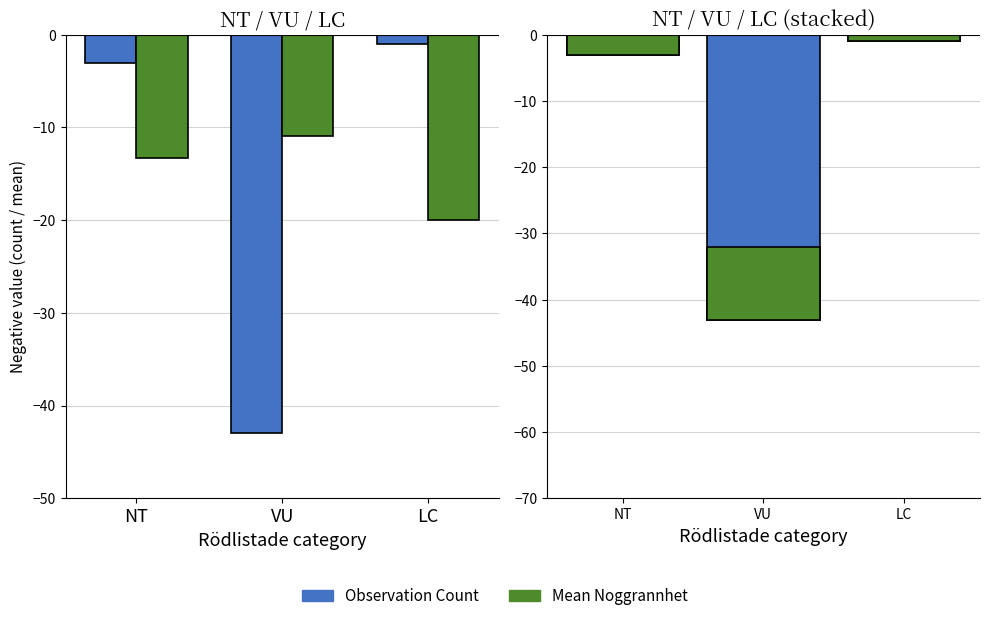

How many data points in Mean Noggrannhet are above -13?

1